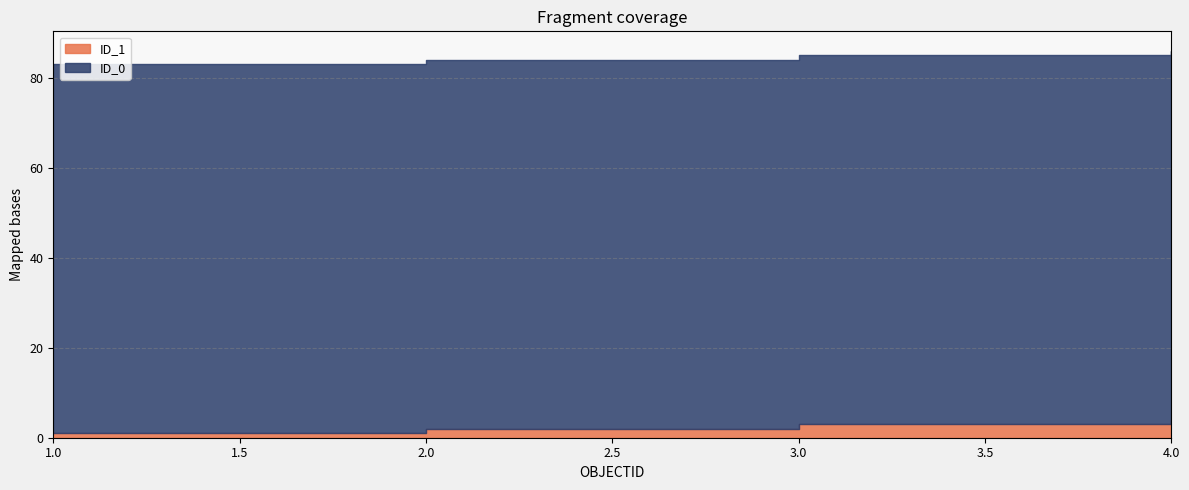

What is the spread (max minus min) of values at 3?

79